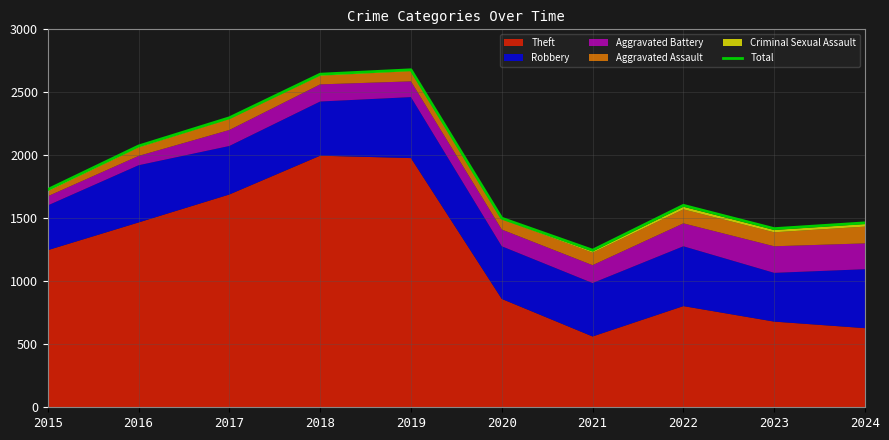

What is the difference between the second highest and second lowest values?

1226